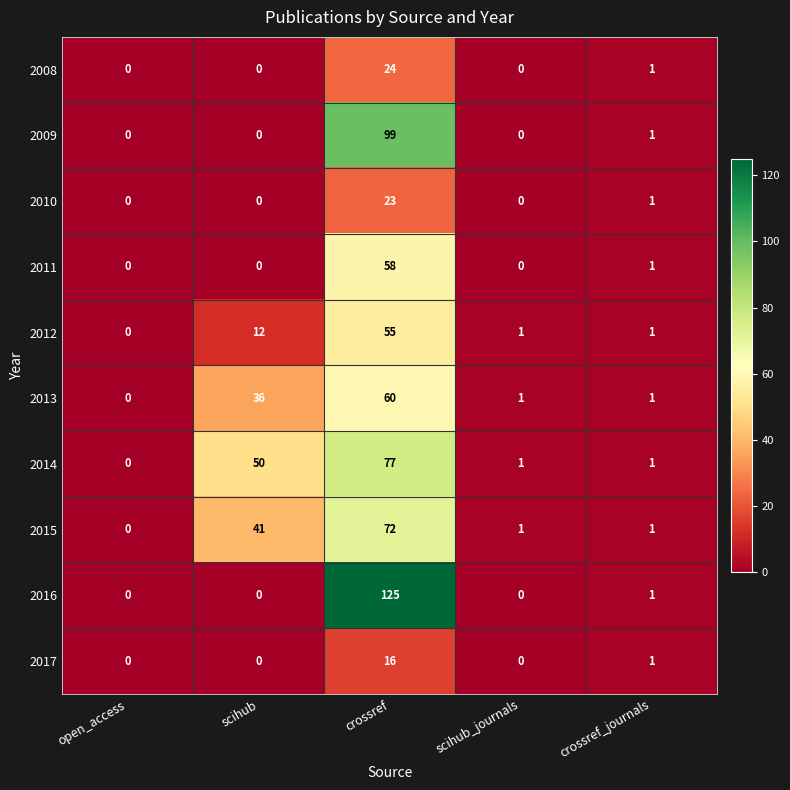

How many data points in 2012 are less than 1?

1